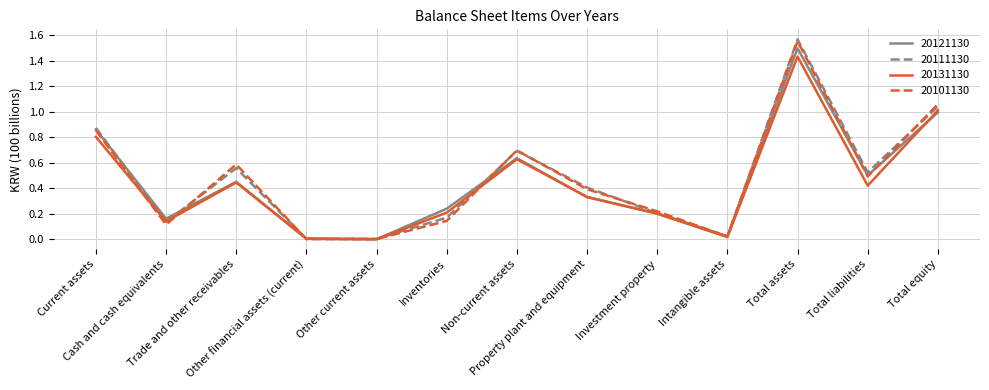

Is the value of 20101130 at Current assets greater than the value of 20131130 at Non-current assets?

Yes